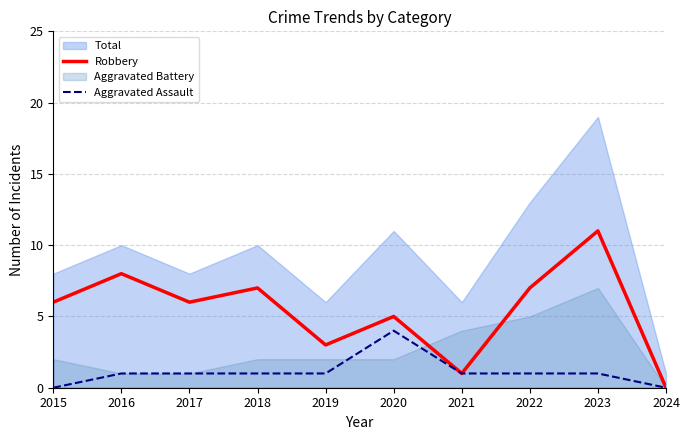

Where is the first local maximum for Robbery?

2016